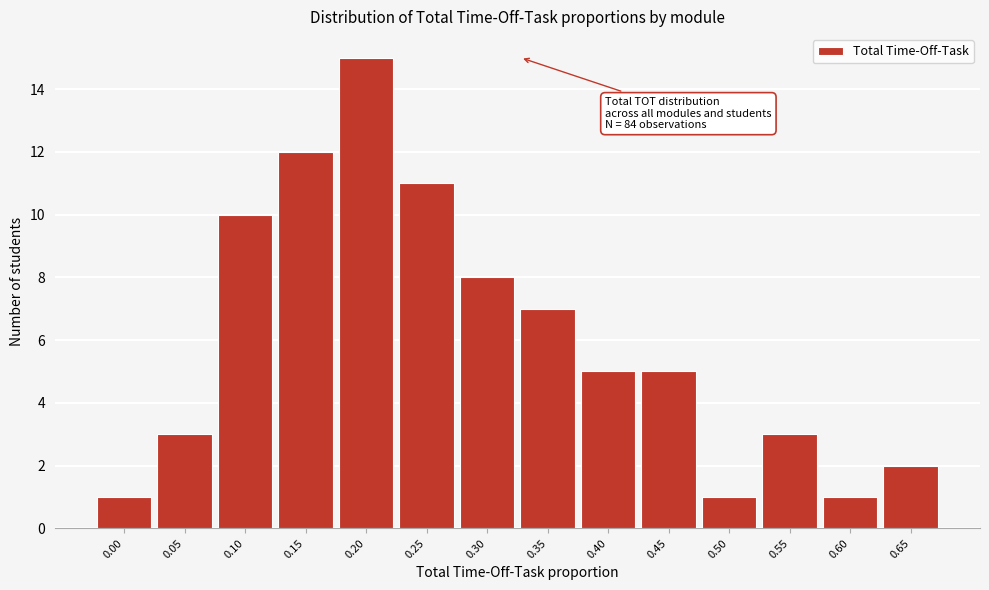

Reading left to right, what are all the values shown in this chart?

1	3	10	12	15	11	8	7	5	5	1	3	1	2